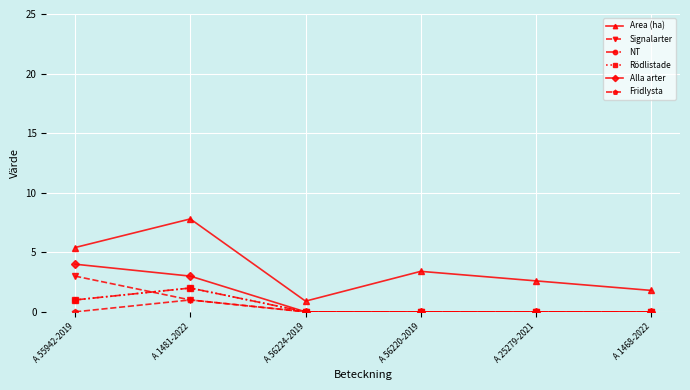

Between A 1481-2022 and A 56220-2019, which is larger?

A 1481-2022